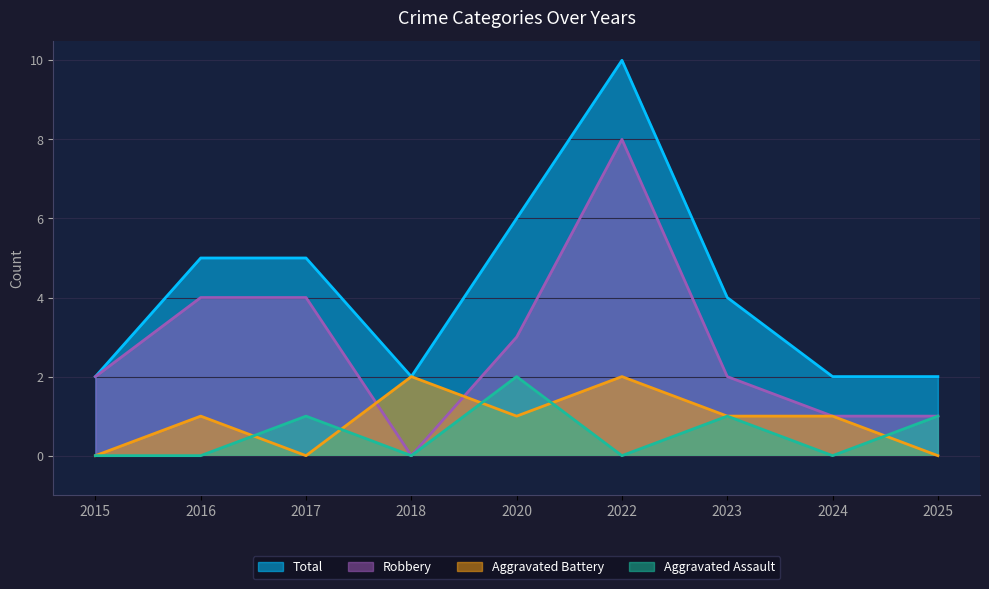

Where does the Aggravated Battery series first go above 1?

2018